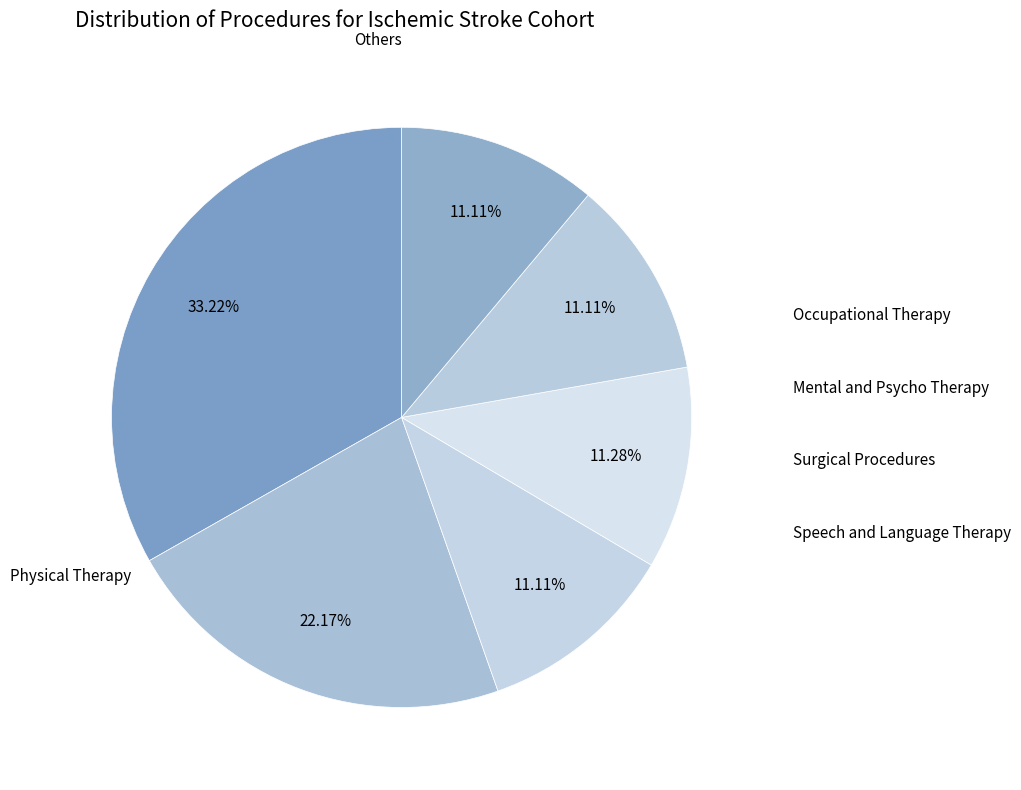

Count the number of slices in the pie.

6